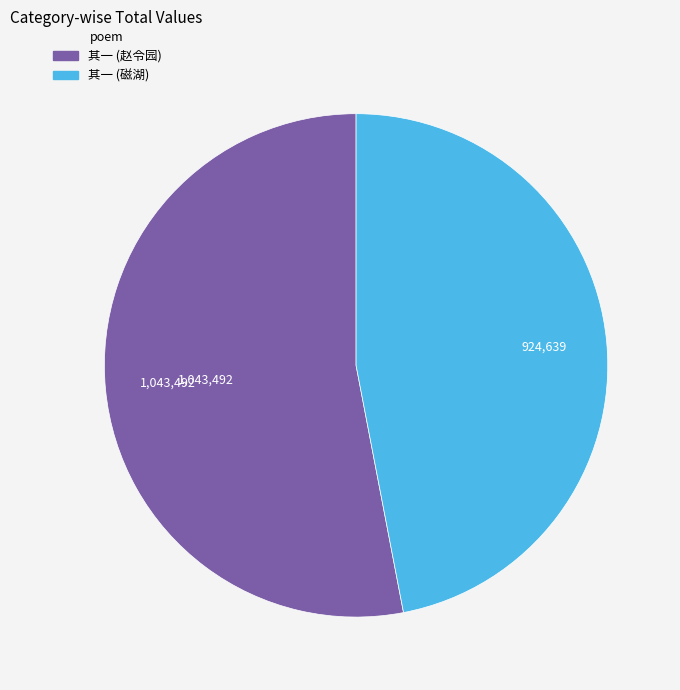

Rank the categories by value from highest to lowest.

其一 (赵令园), 其一 (磁湖)